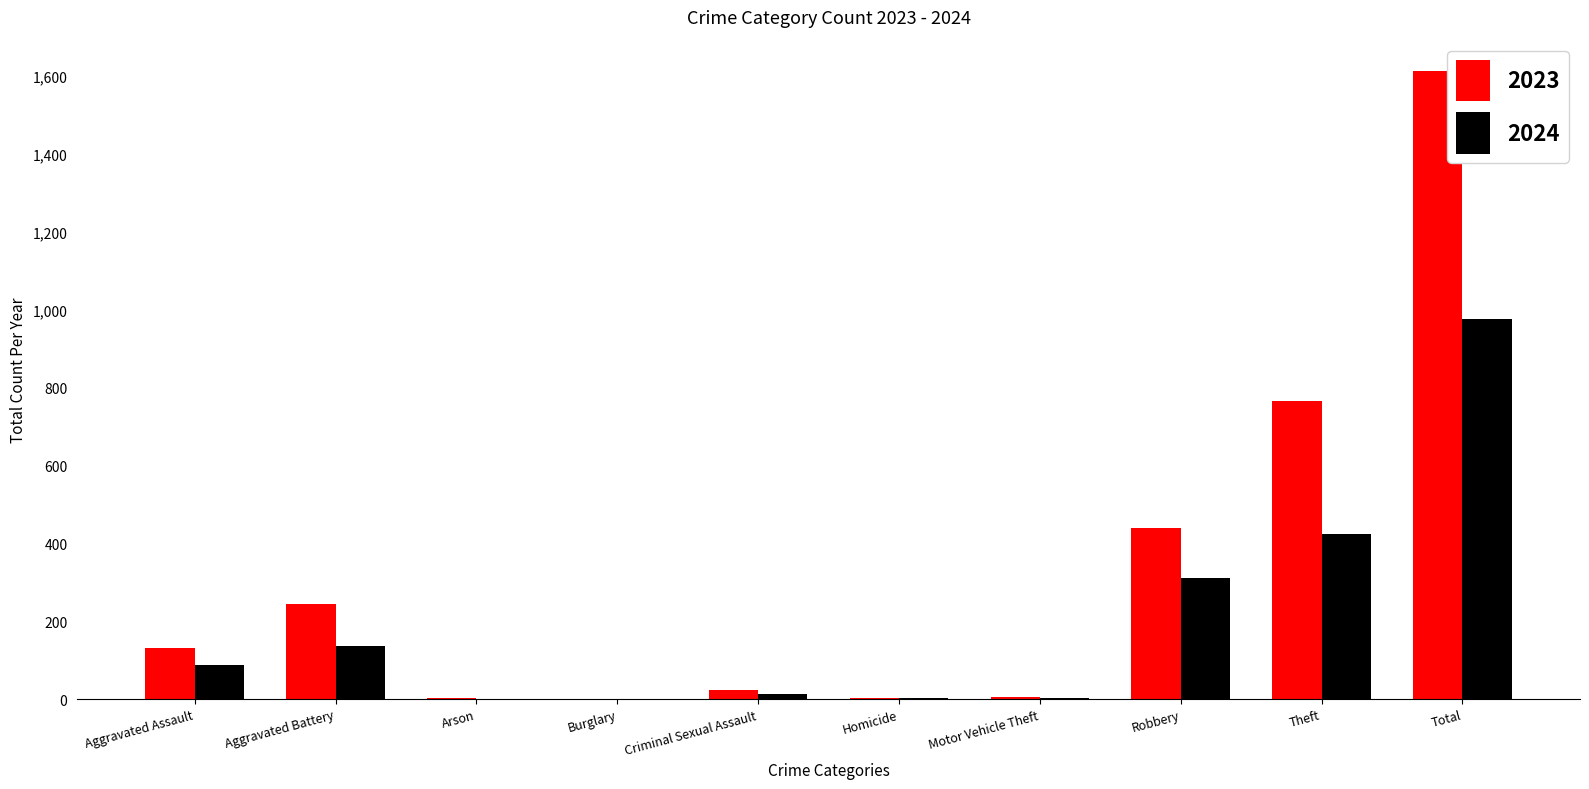

What is the sum of all 2023 values?

3224